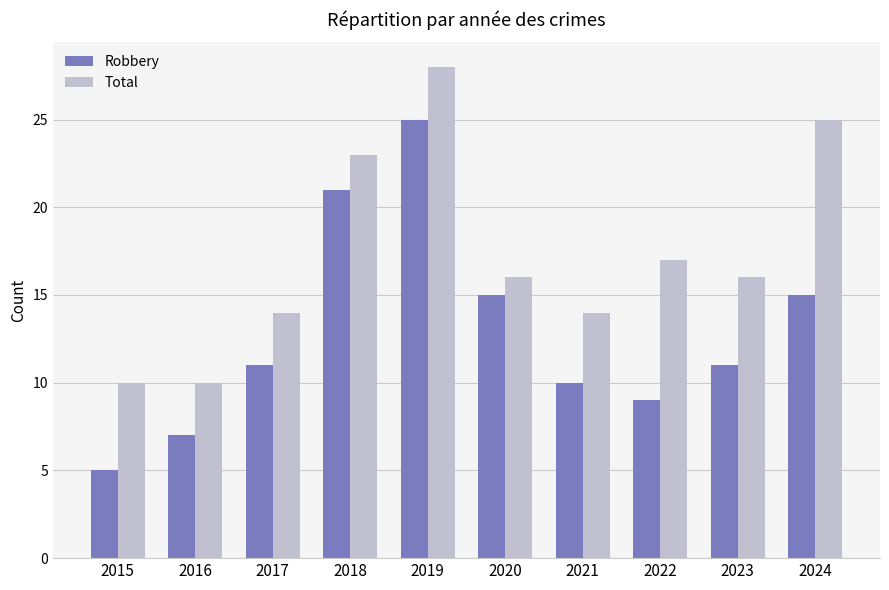

What is the total value across all series at 2022?

26